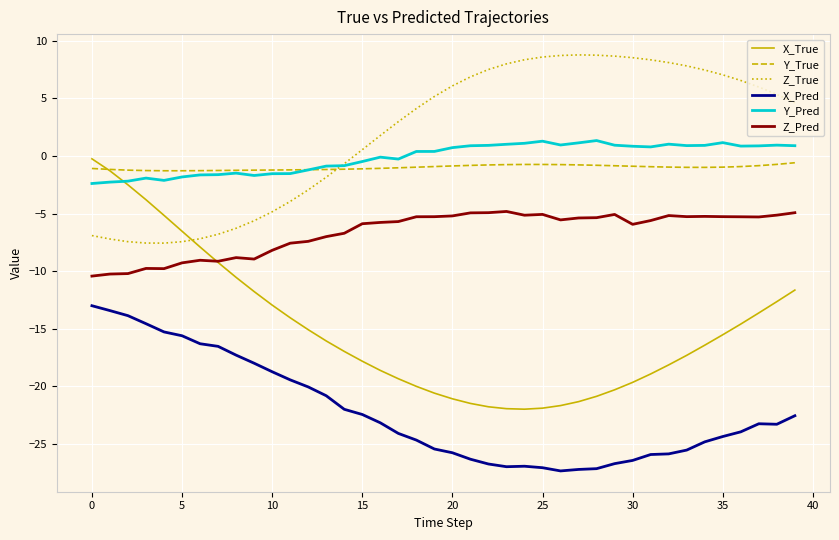

What is the greatest value displayed?

8.8